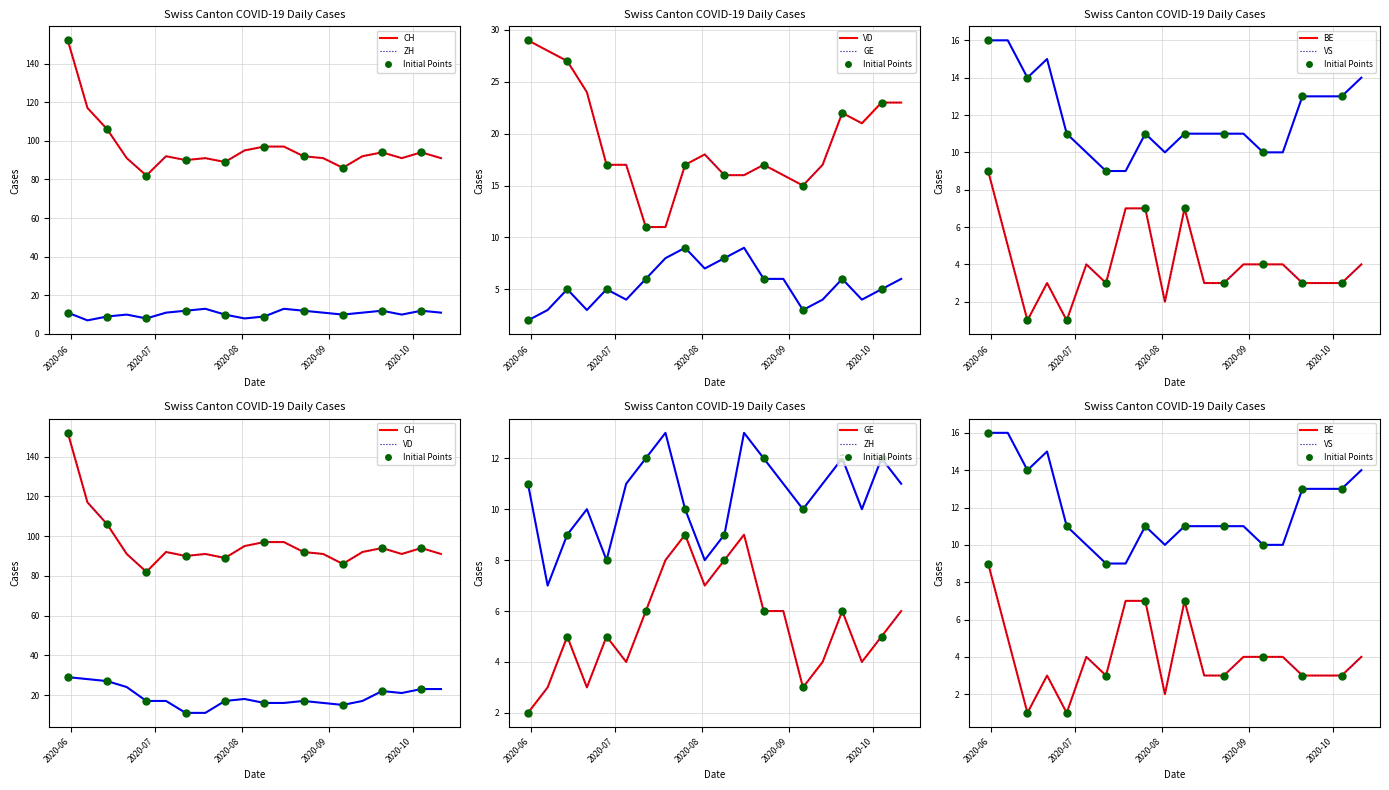

What is the total value across all series at 2020-10-04?

150